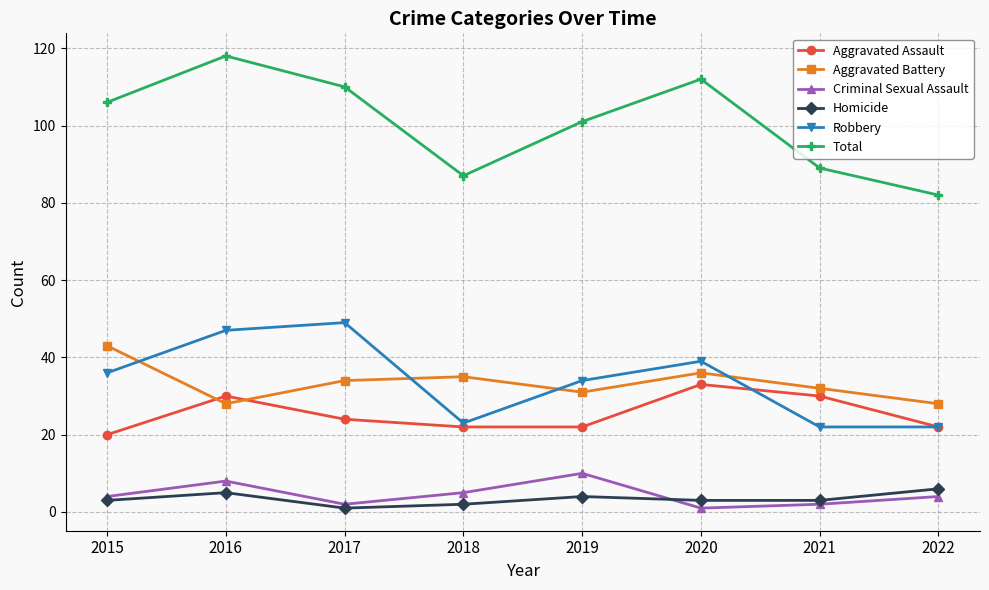

What is the value of the Criminal Sexual Assault point at the 2nd from the left?

8